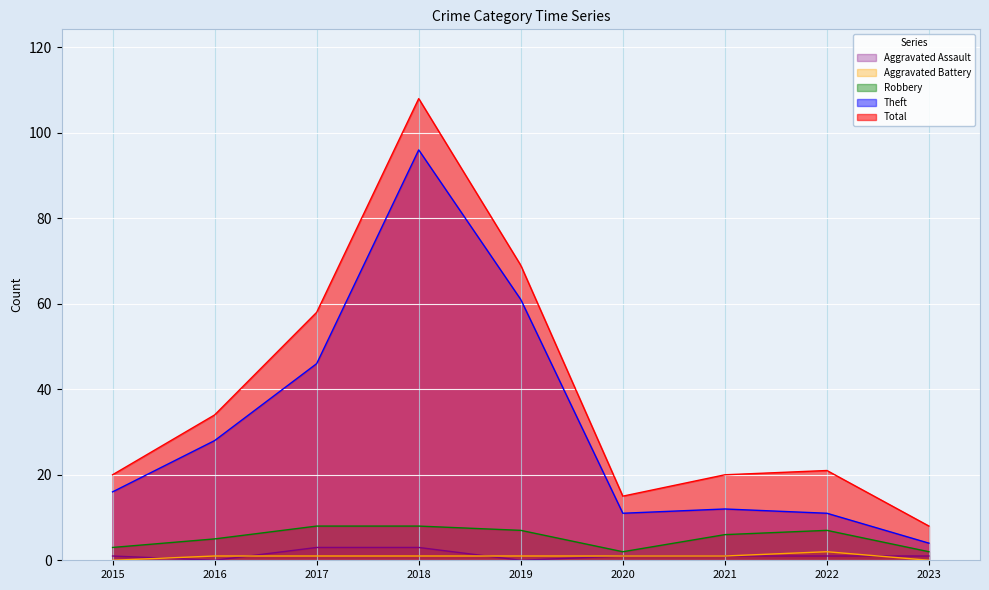

Which has a higher value, 2022 or 2023?

2022